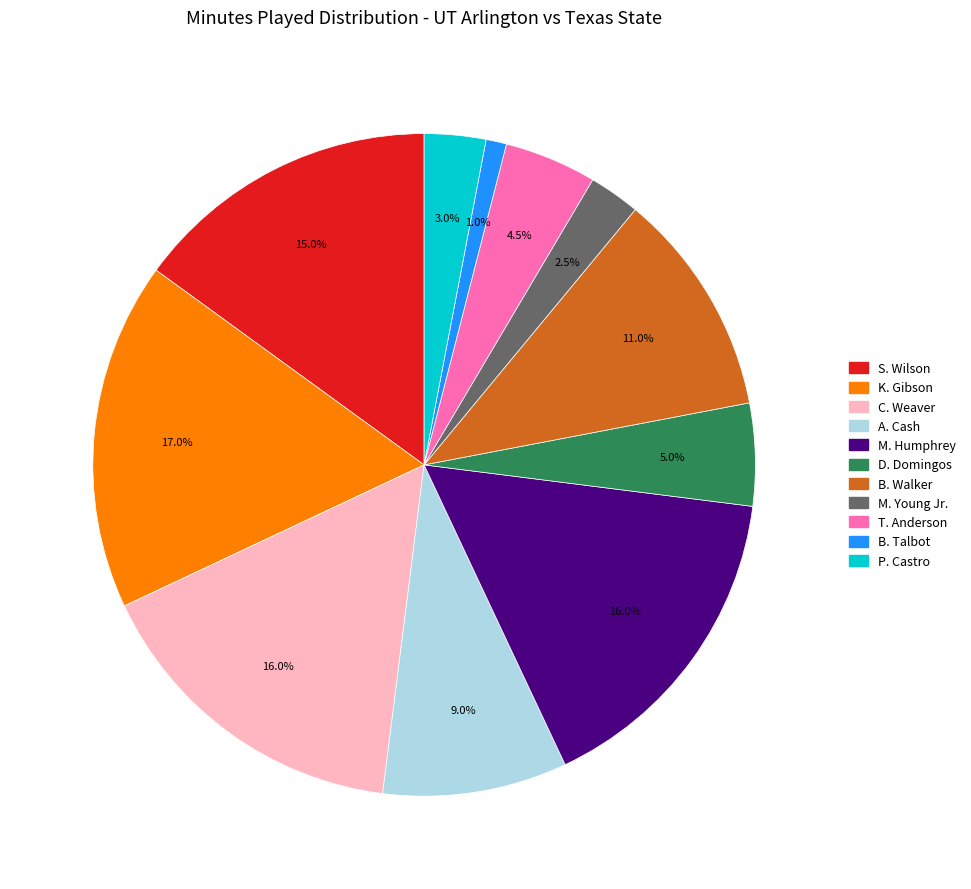

To the nearest percent, what is the difference between the K. Gibson and M. Humphrey slice percentages?

1%